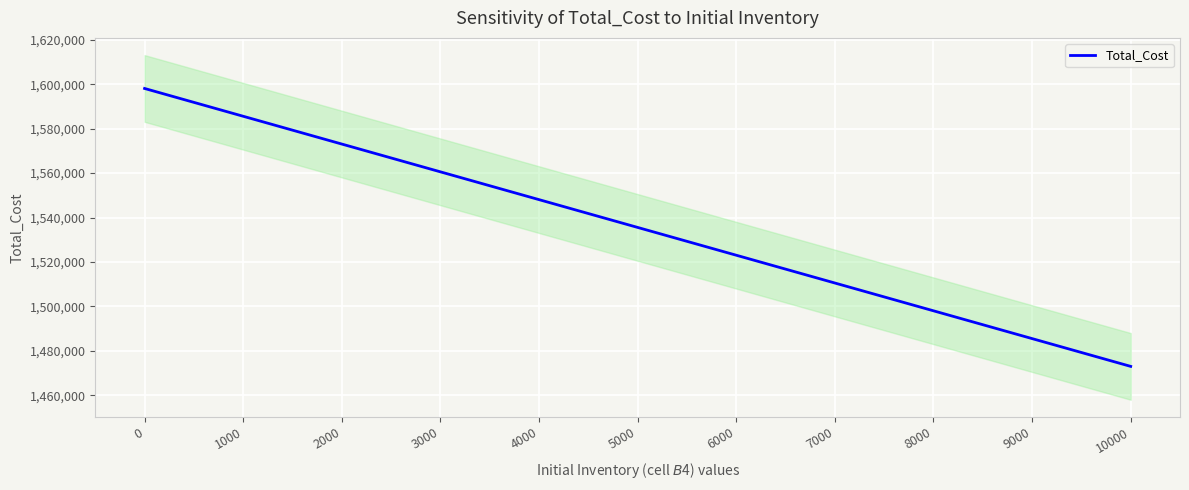

Reading left to right, list all the values displayed in this chart.

0=1598062.5	1000=1585562.5	2000=1573062.5	3000=1560562.5	4000=1548062.5	5000=1535562.5	6000=1523062.5	7000=1510562.5	8000=1498062.5	9000=1485562.5	10000=1473062.5